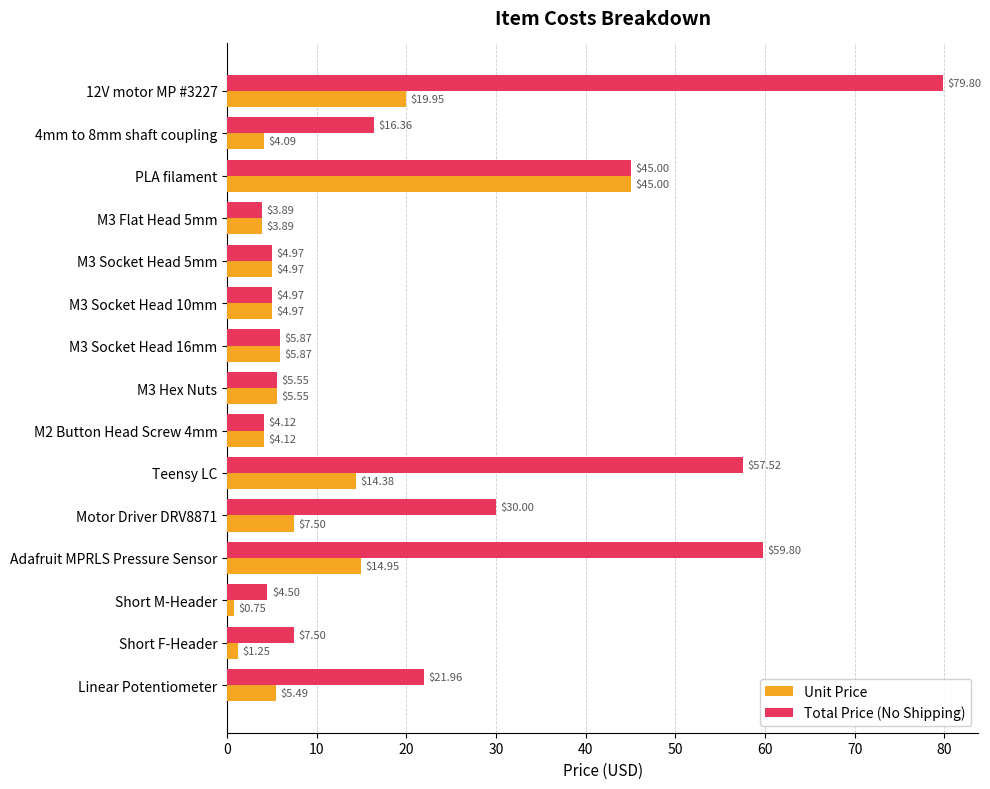

Which label corresponds to the smallest value in the chart?

Short M-Header